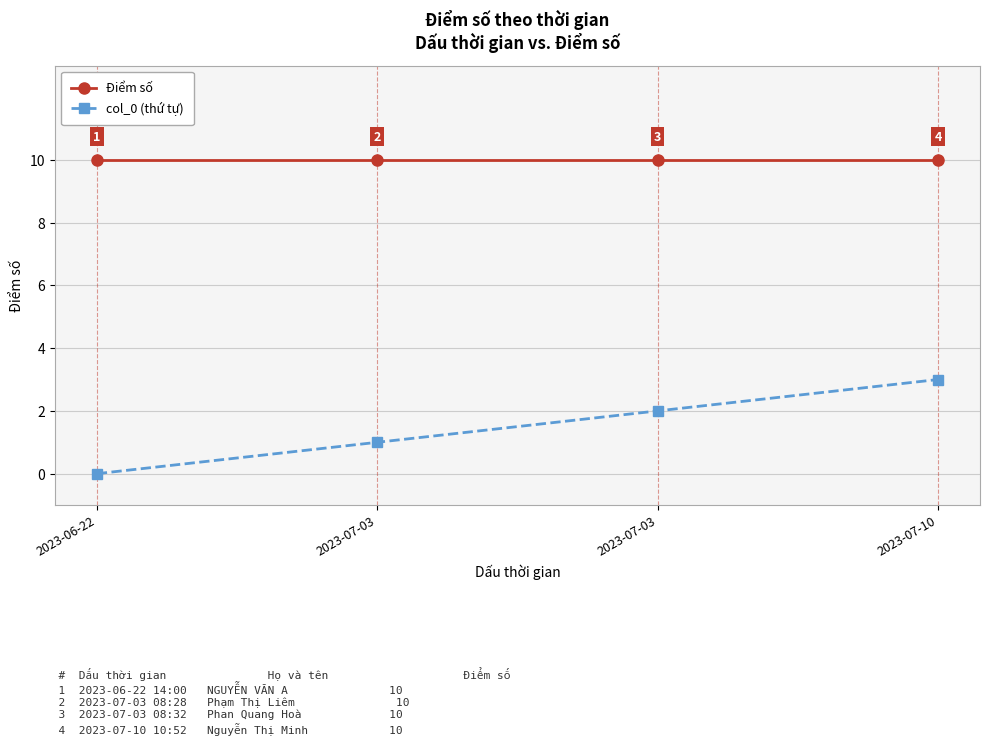

True or false: Điểm số and col_0 (thứ tự) intersect in this chart.

False